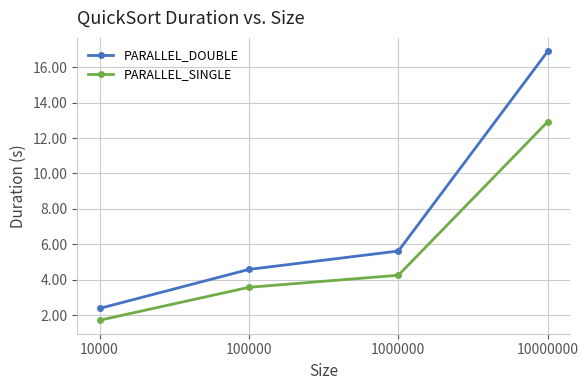

Which series changed the most between 1000000 and 10000000?

PARALLEL_DOUBLE